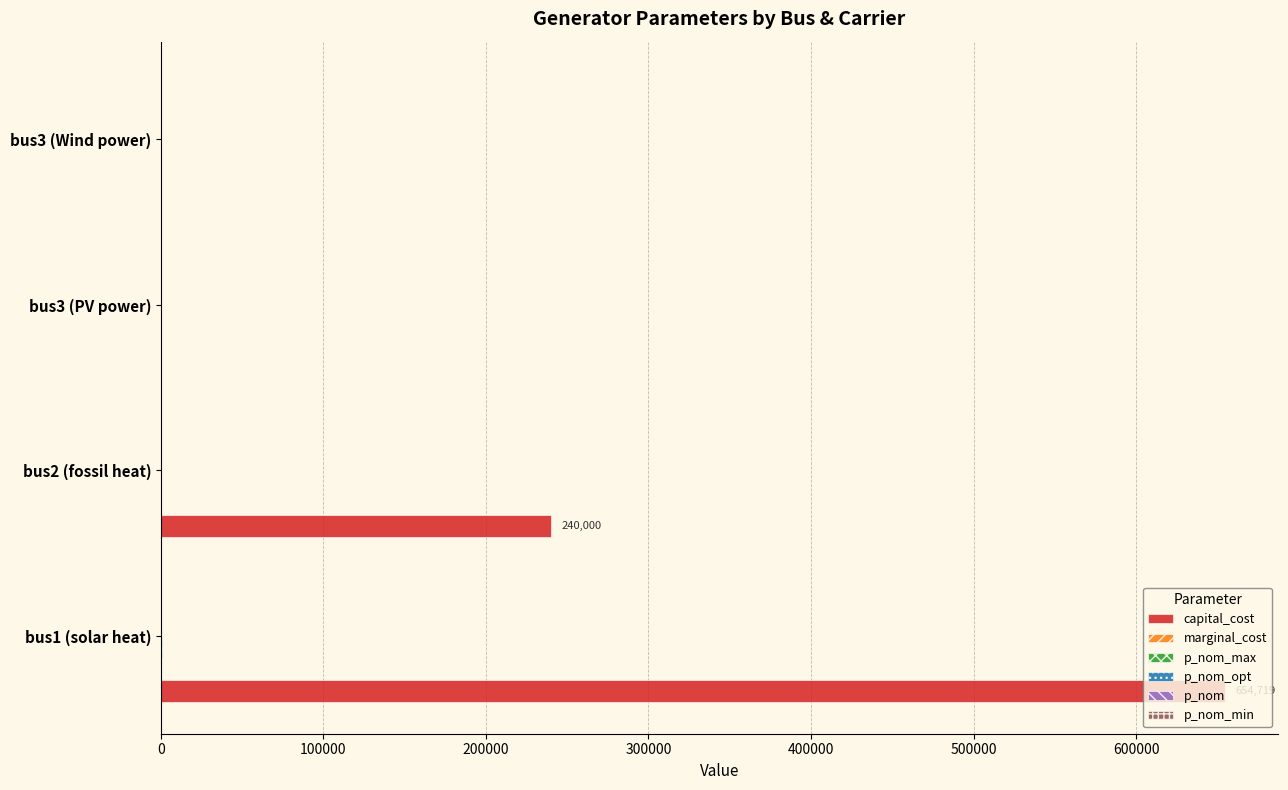

What is the greatest value displayed?

654718.6